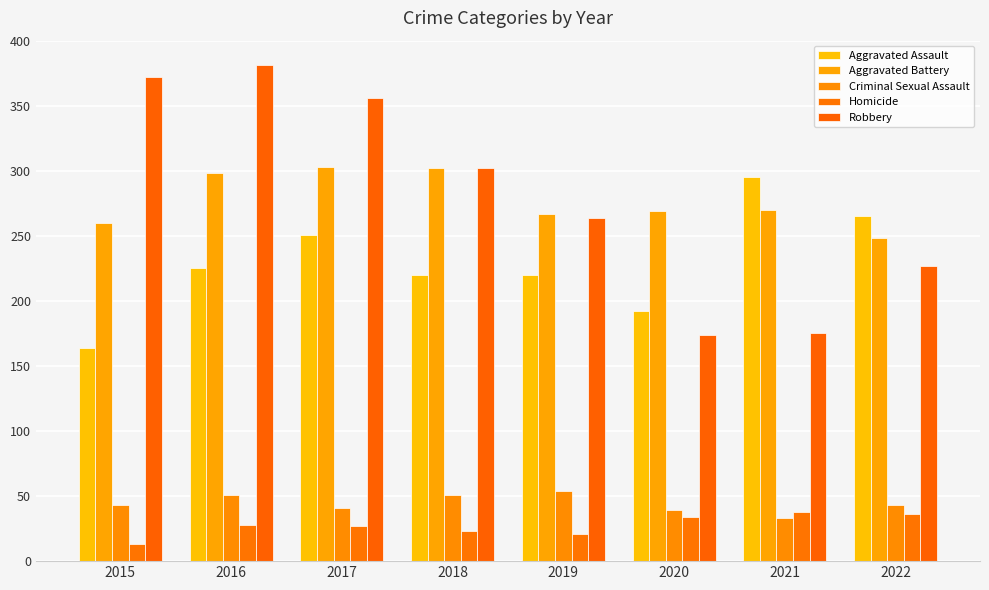

Where is Aggravated Assault nearest to the value 229?

2016